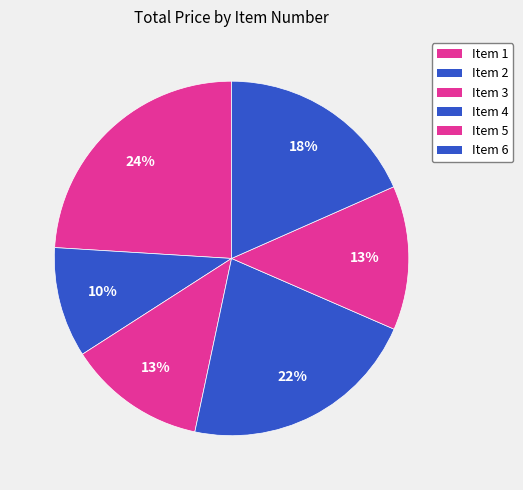

What is the smallest slice in the pie chart?

Item 2